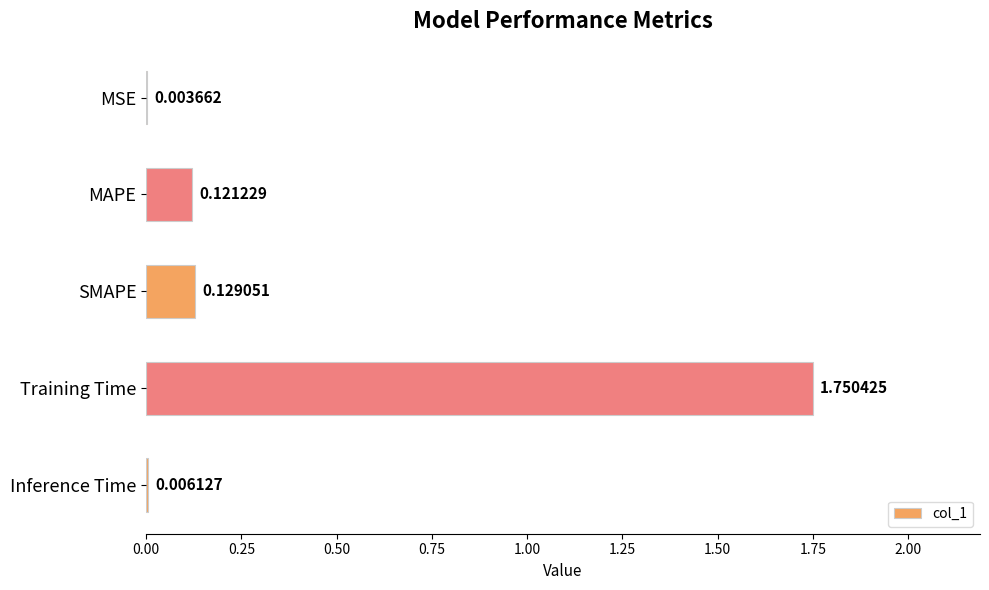

Count the number of categories in the chart.

5